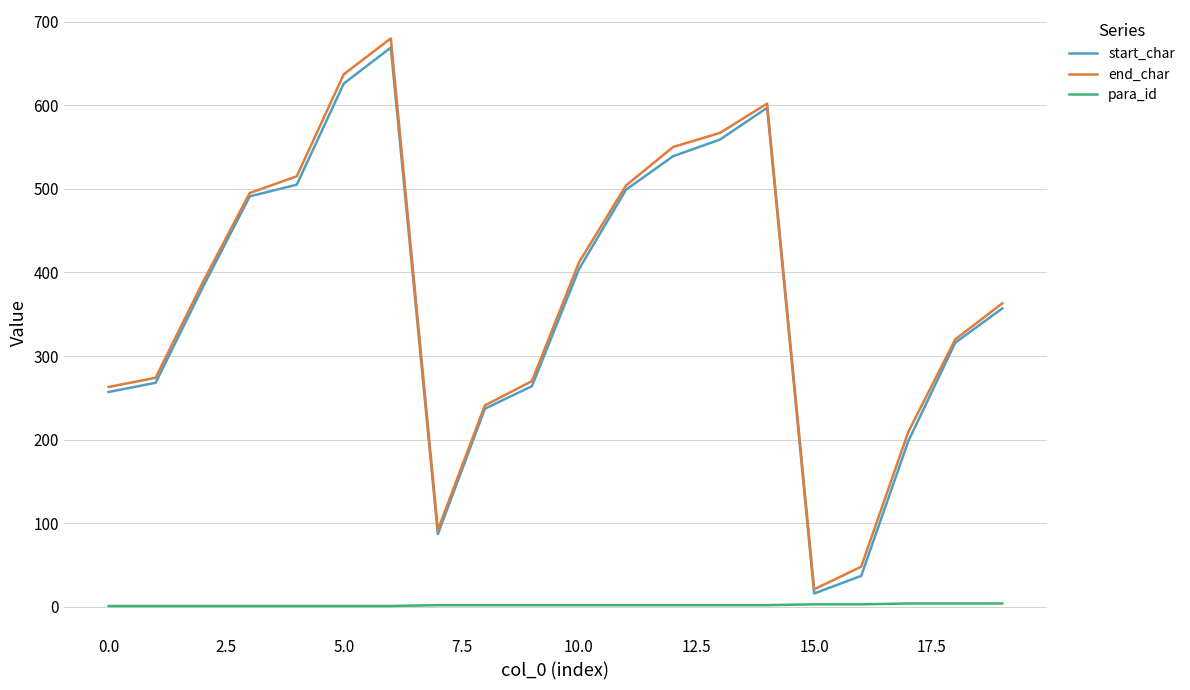

What is the minimum value for start_char?

16